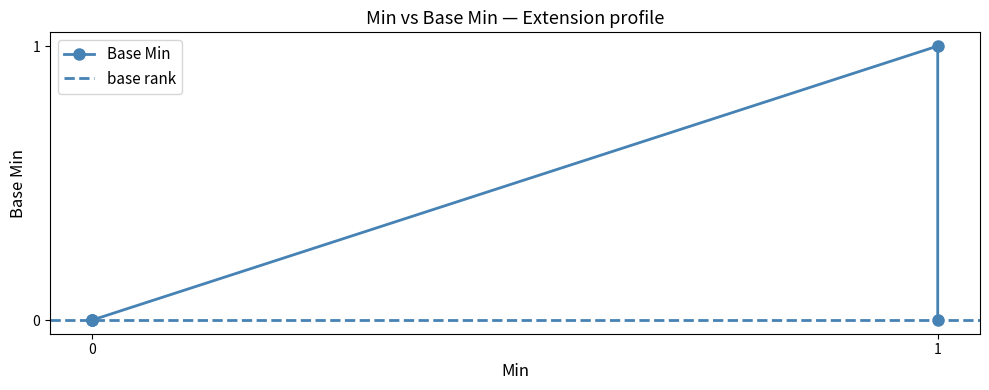

What is the difference between the maximum and minimum values?

1